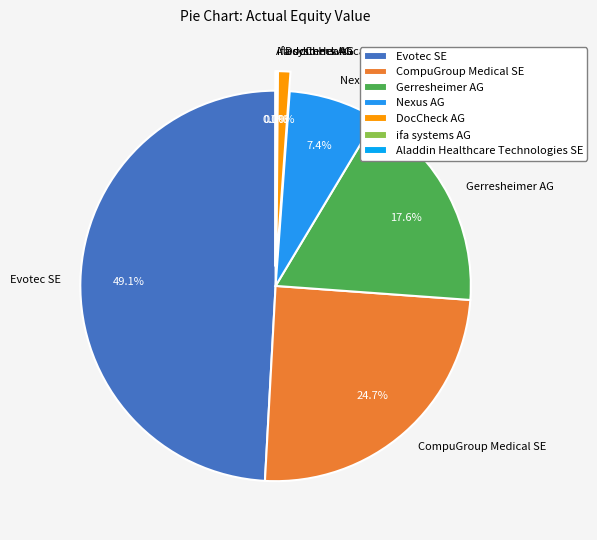

The Evotec SE slice represents 49% of the pie. True or false?

True